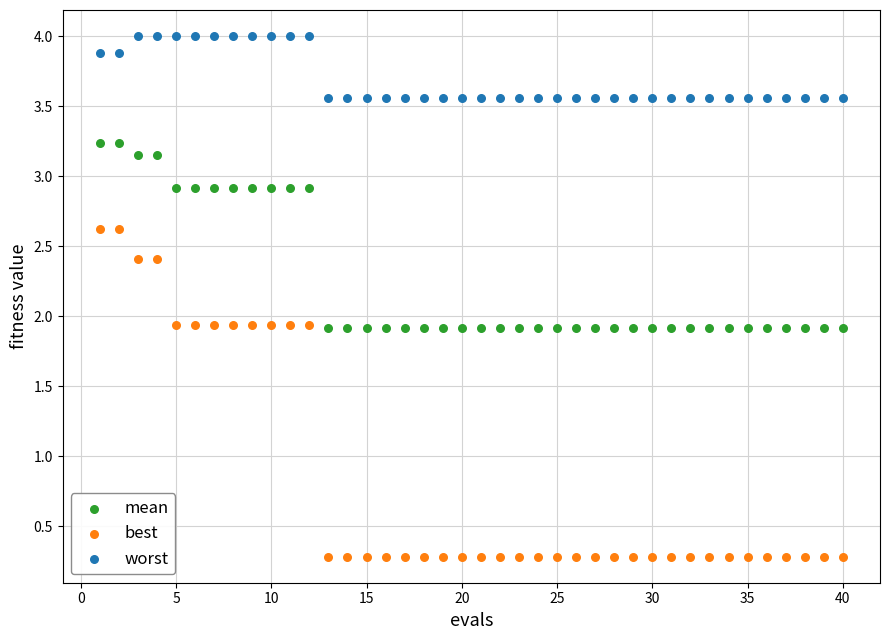

Across all data points, what is the range of X values (max minus min)?

39.0